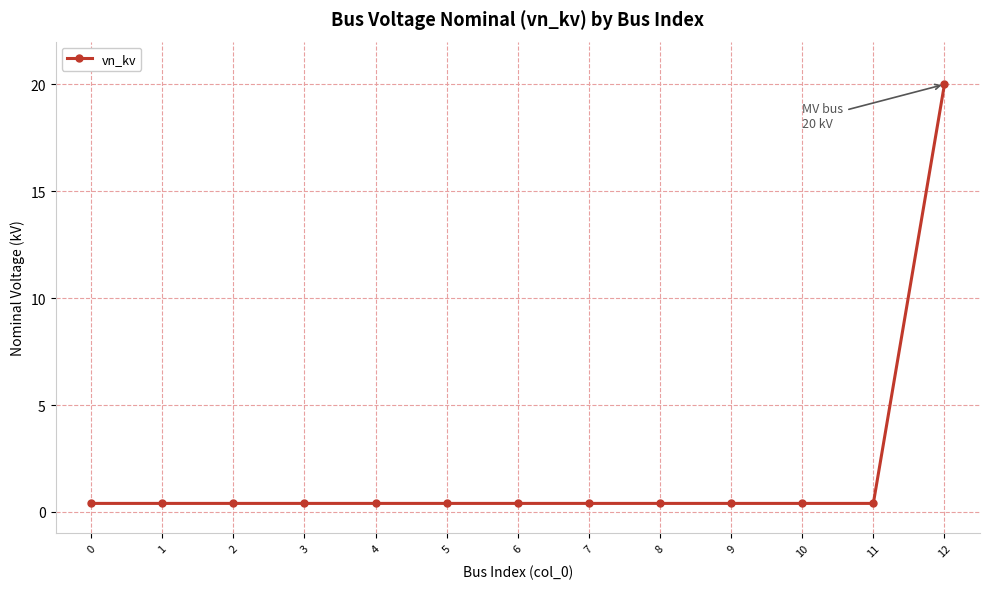

At which category does the chart reach its peak across all series?

12